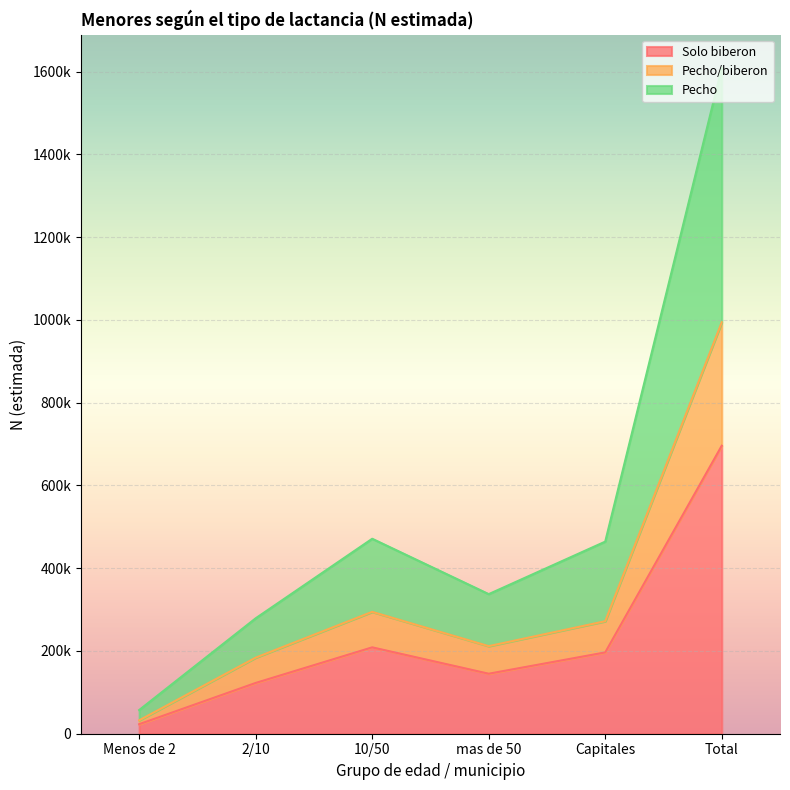

What is the sum of the Solo biberon values at Total and 2/10?

818562